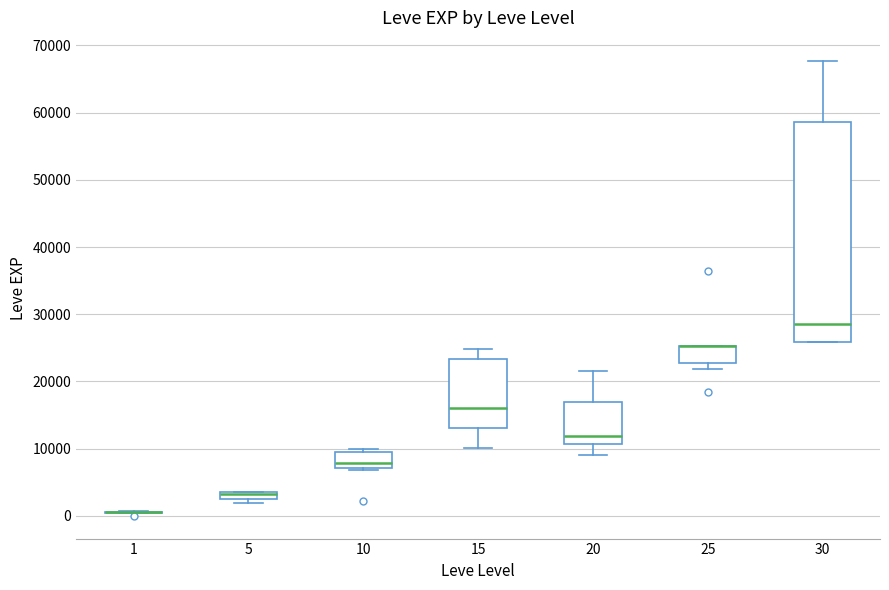

Comparing the boxes themselves (not the whiskers), which one is the tallest?

30